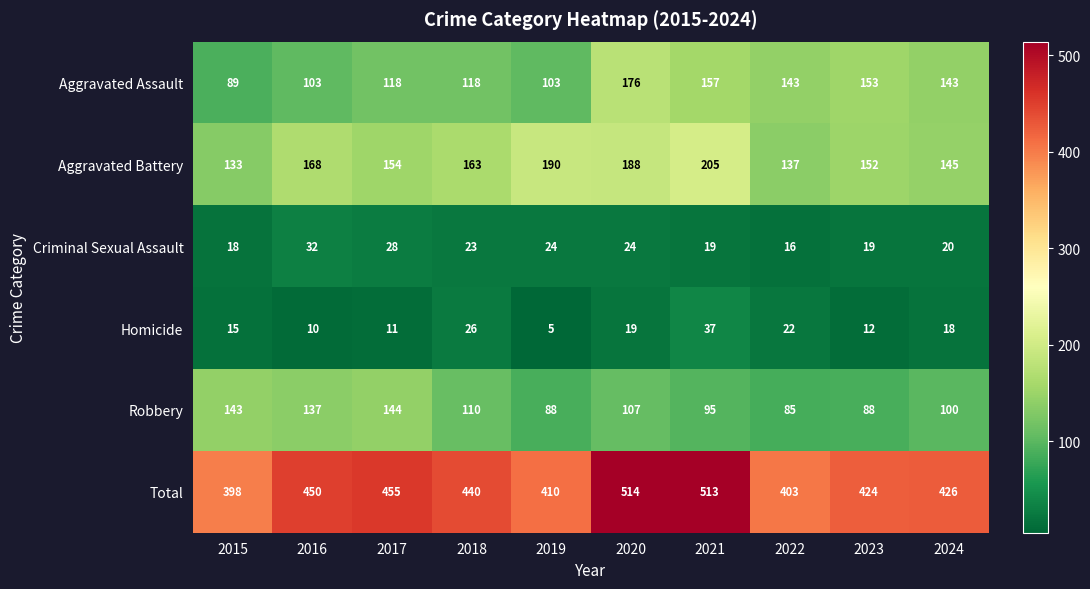

Which series changed the most between 2016 and 2019?

Robbery